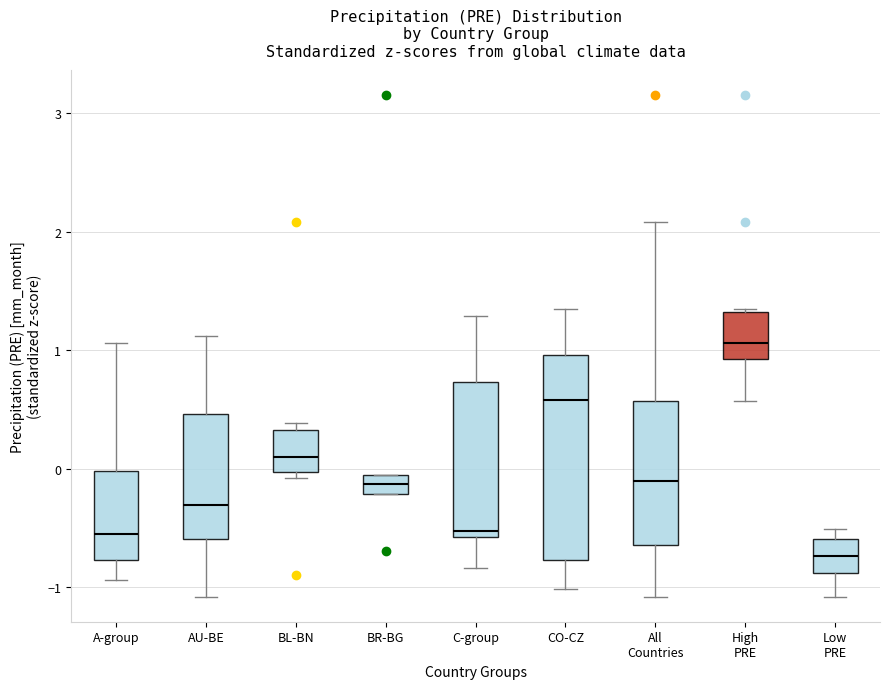

Where is the upper edge of the box for A-group on the y-axis? The values are not printed on the chart, so give them approximately, as read against the axis.

0.0